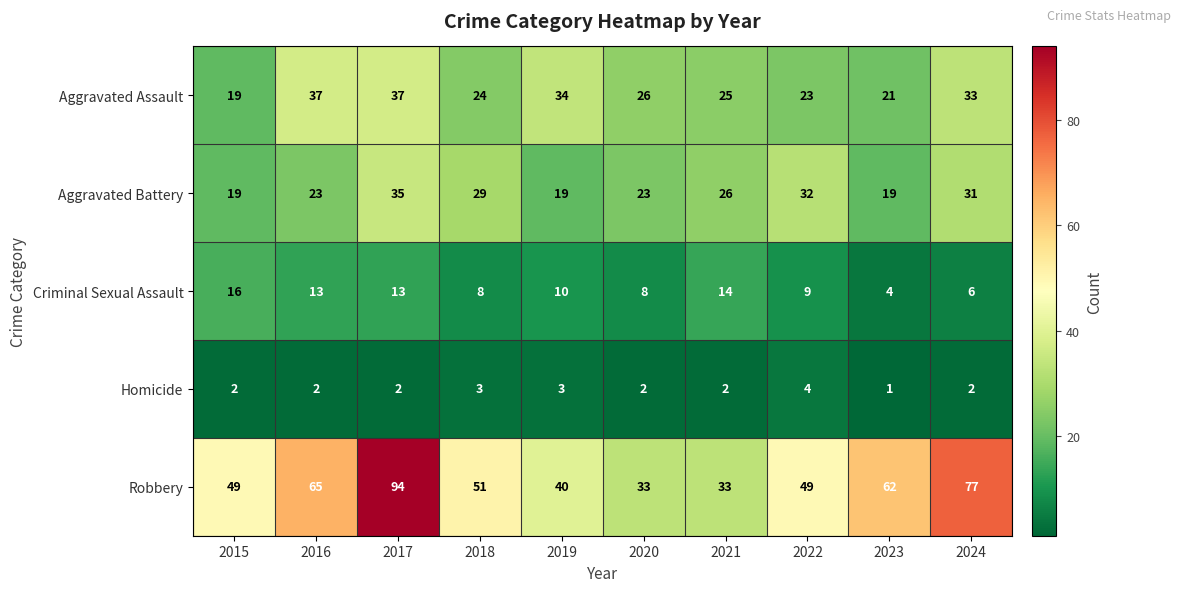

True or false: Aggravated Assault has a value of 24 at 2018.

True